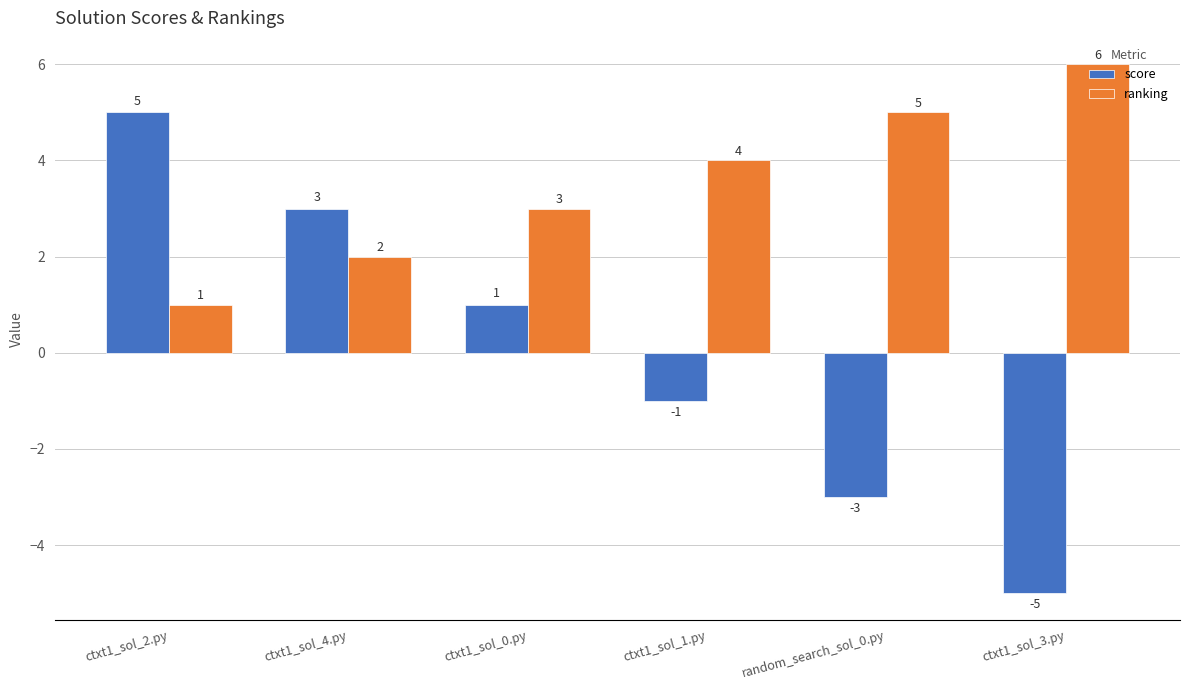

The ranking series shows 1 at ctxt1_sol_2.py. True or false?

True